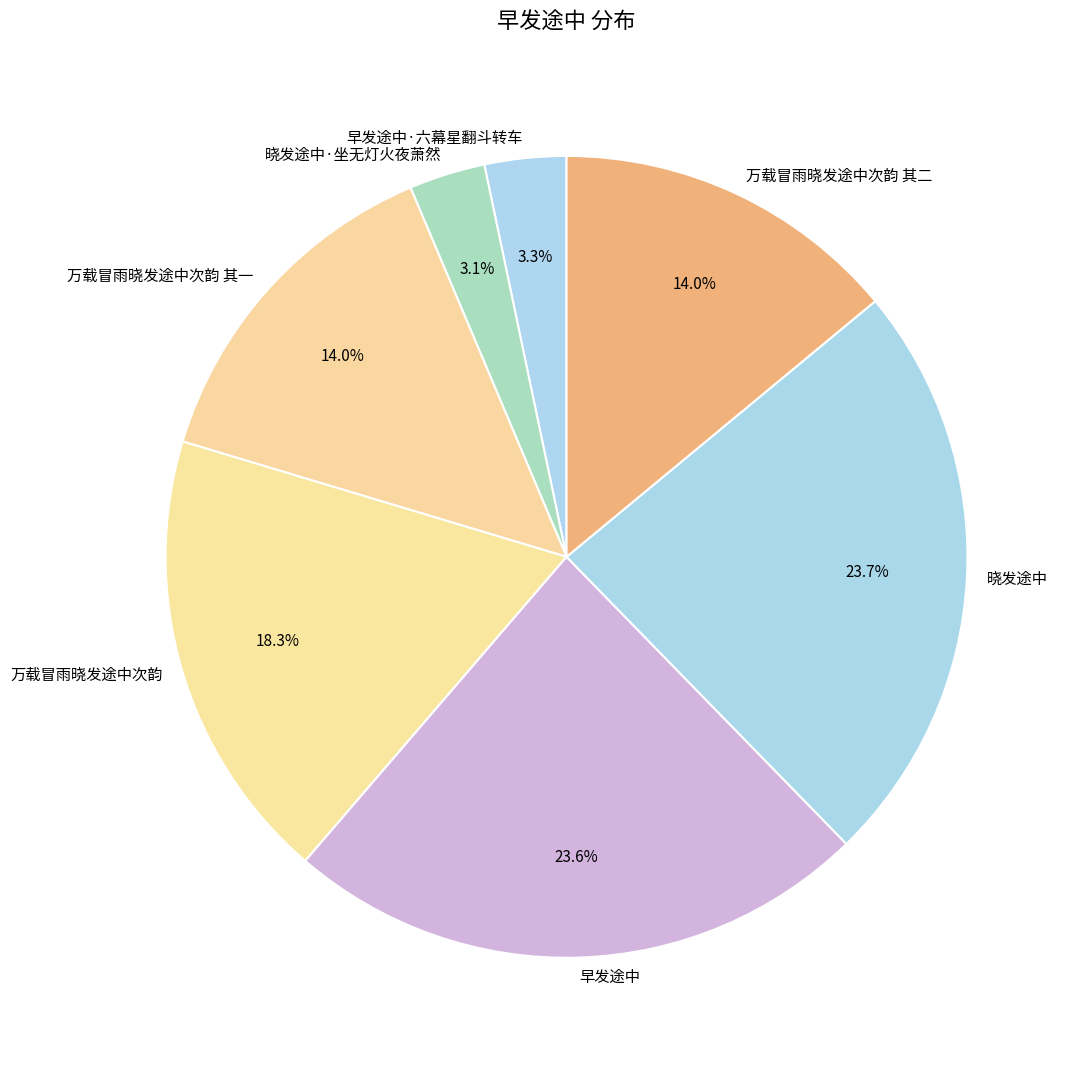

Is 万载冒雨晓发途中次韵 其二 the majority of the pie?

No